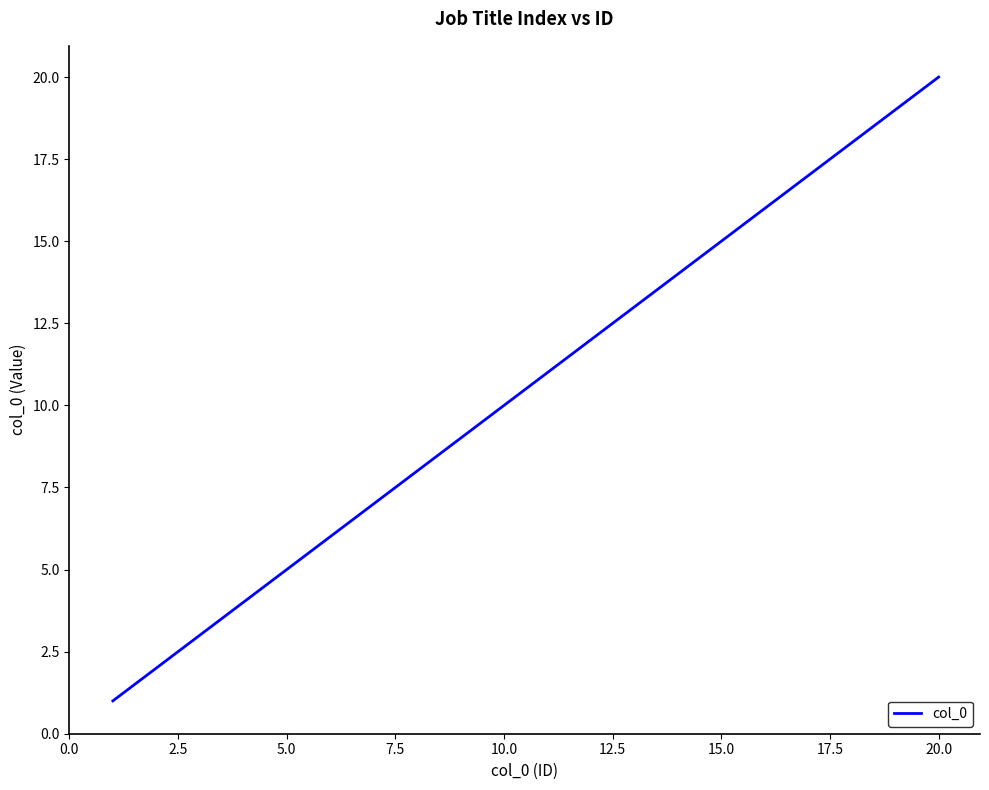

What is the maximum value shown in the chart?

20